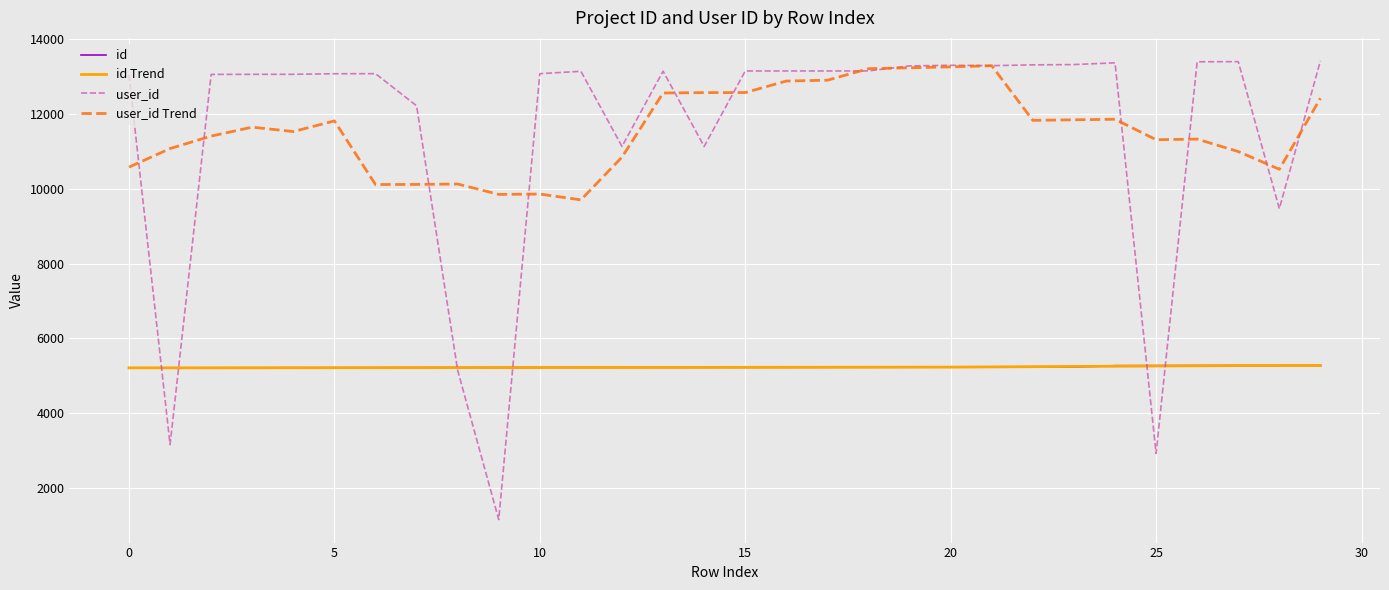

Which series has the widest spread of values?

user_id